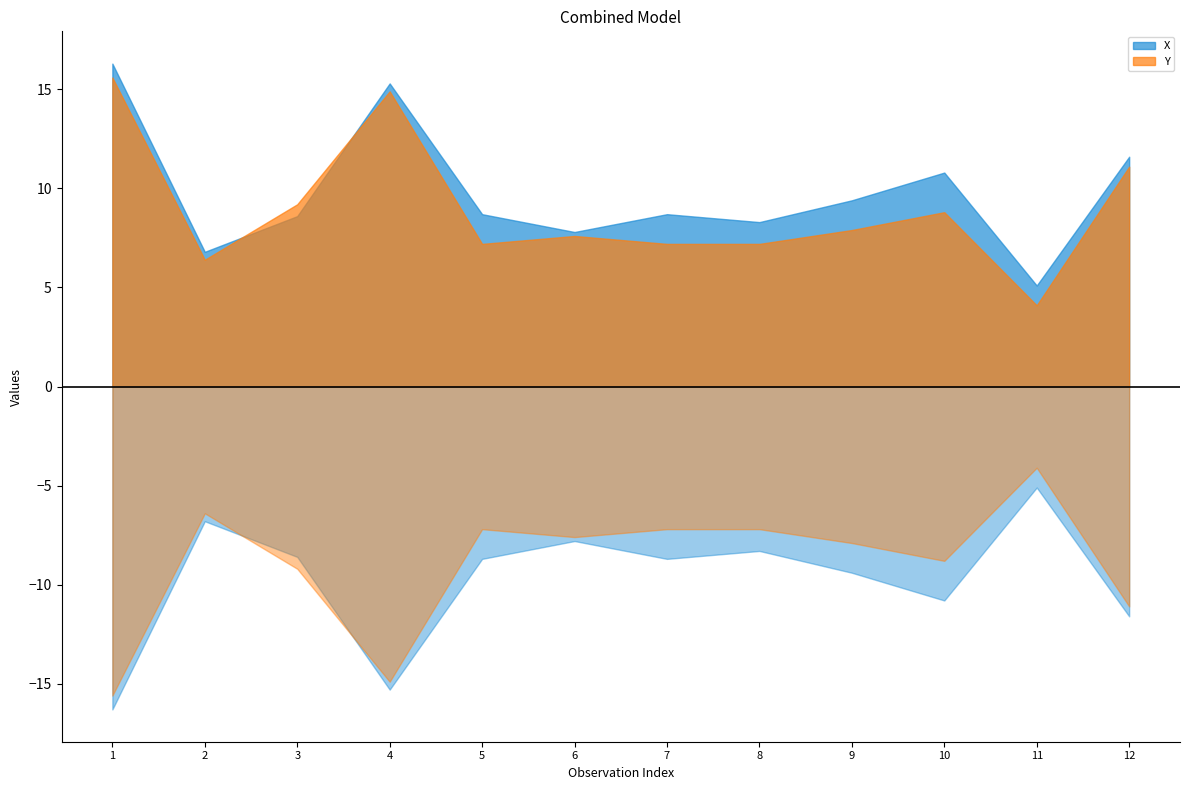

Where is the first local maximum for Y?

4